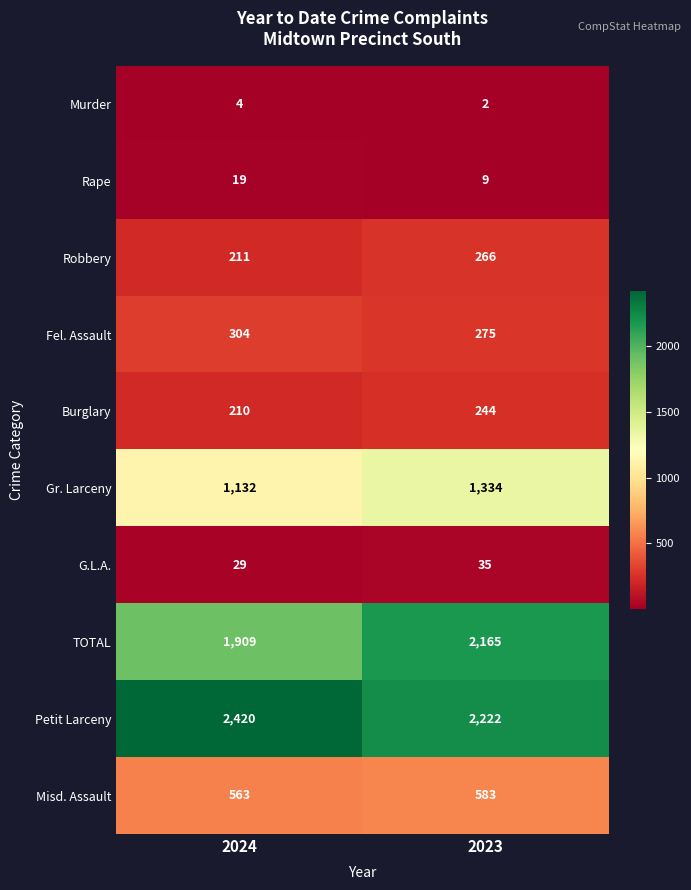

Which category has the highest value across all series?

2024